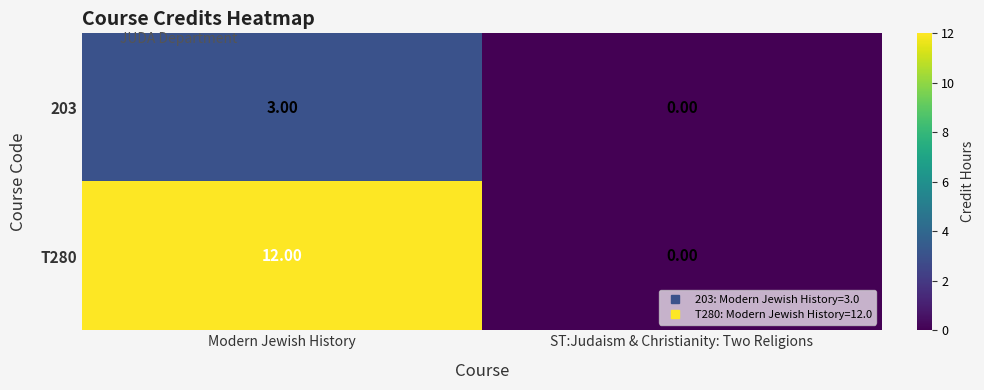

Where is 203 nearest to the value 1?

ST:Judaism & Christianity: Two Religions